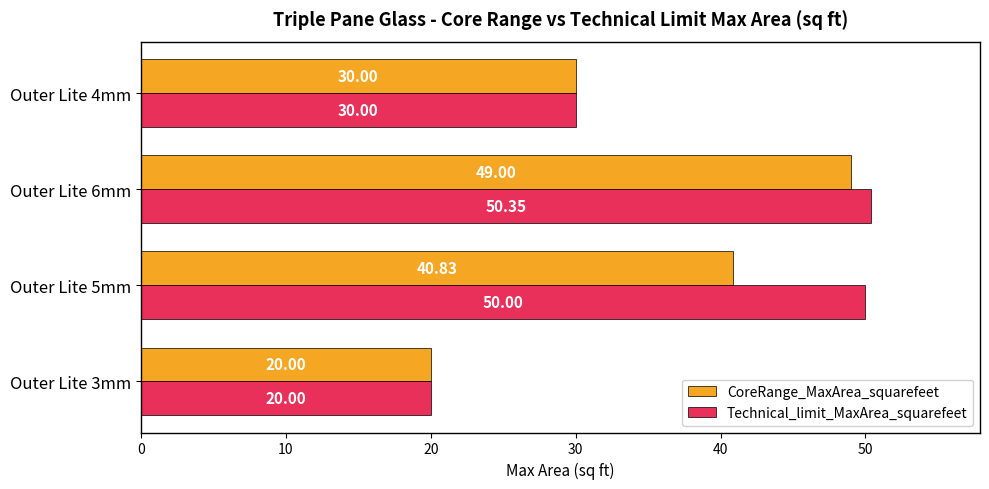

What is the minimum value for Technical_limit_MaxArea_squarefeet?

20.0